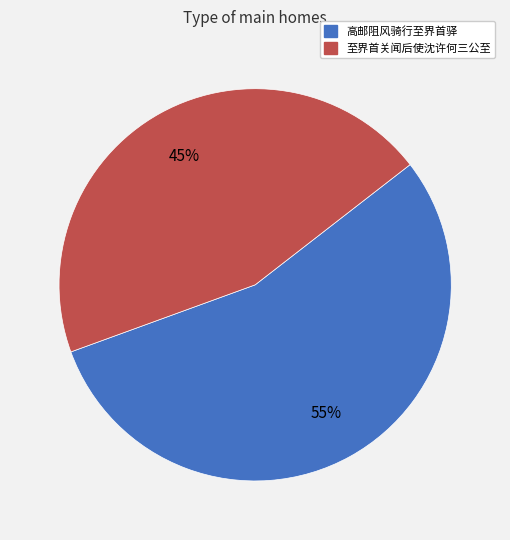

How many segments does this pie chart have?

2